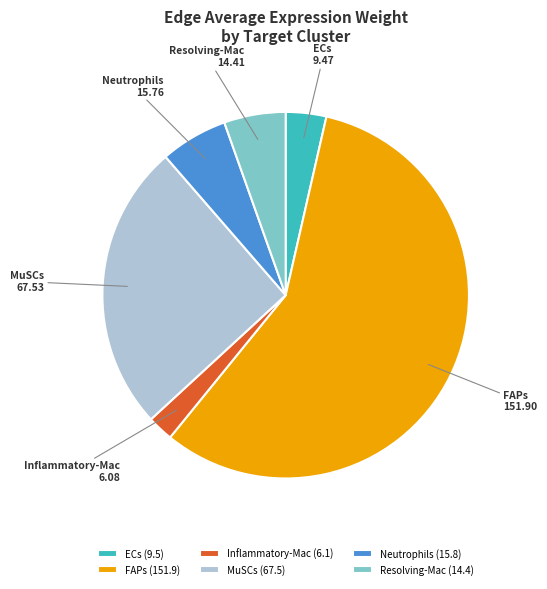

What is the ratio of the value at MuSCs to the value at Inflammatory-Mac?

11.1